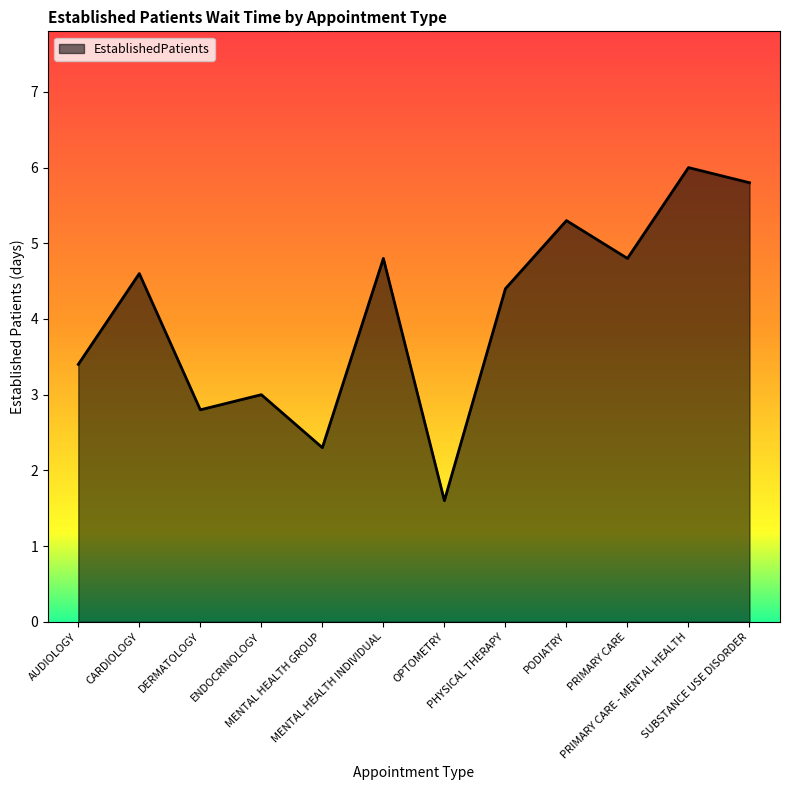

What is the difference between the maximum and minimum values?

4.4